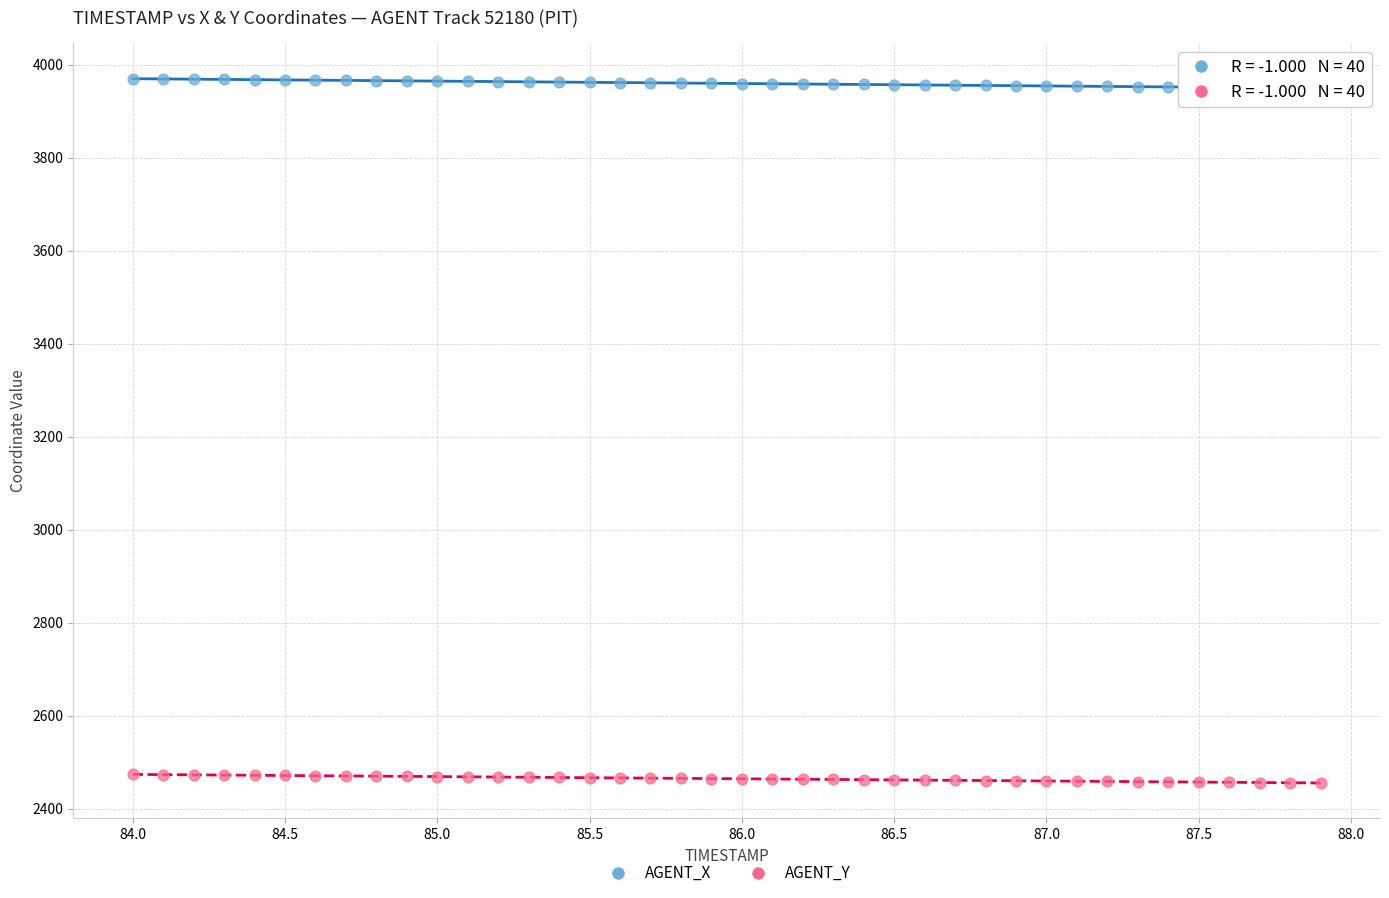

Which series contains the highest Y value?

AGENT_X